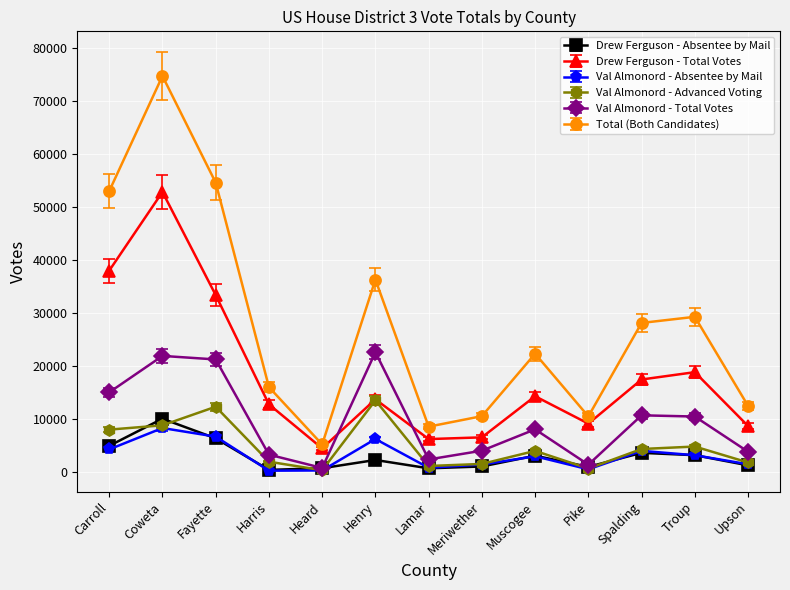

At which label does Total (Both Candidates) reach its minimum?

Heard